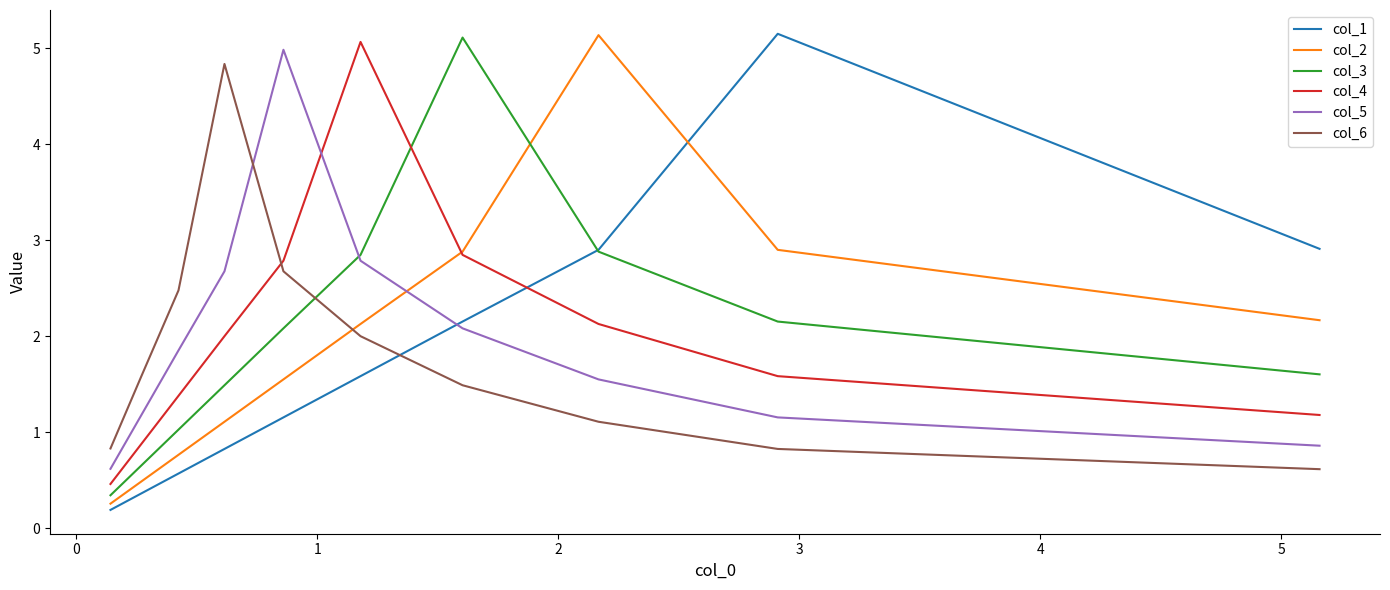

At which category does col_5 reach its first local peak?

4